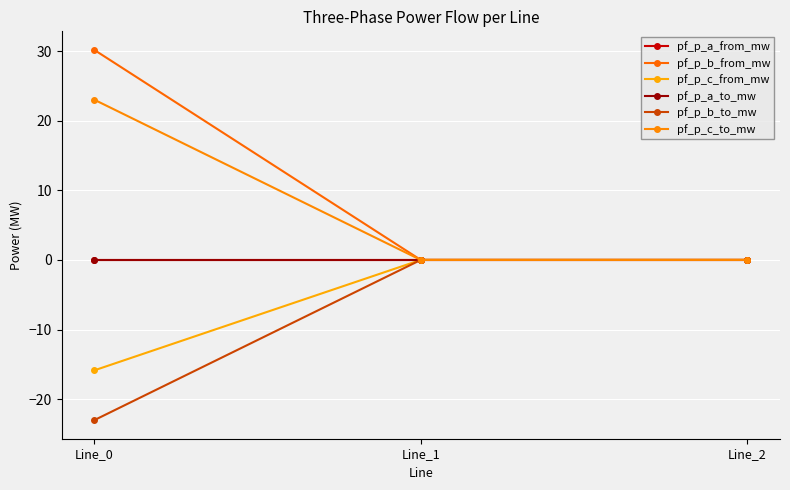

Is this an area chart (filled region under the line)?

No